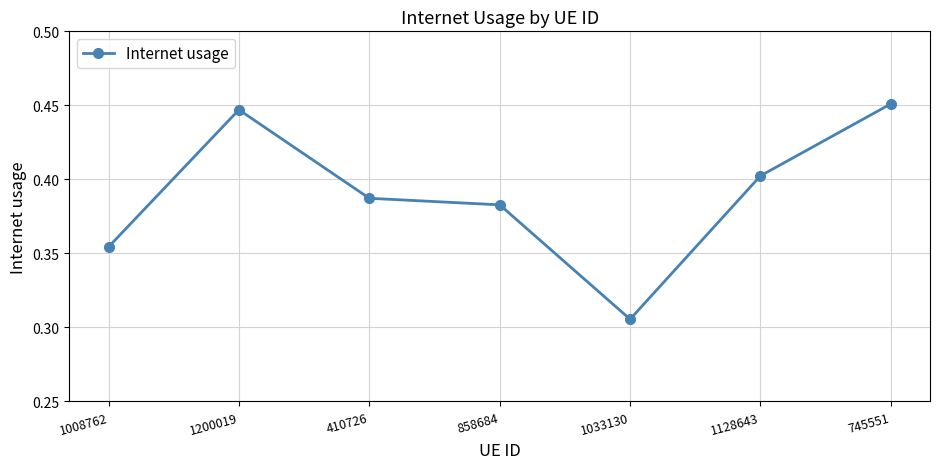

Which category has the highest value across all series?

745551